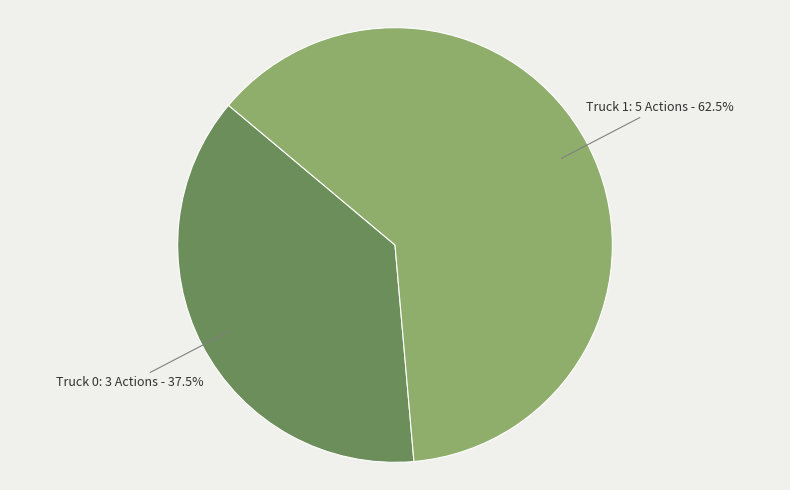

How many segments does this pie chart have?

2